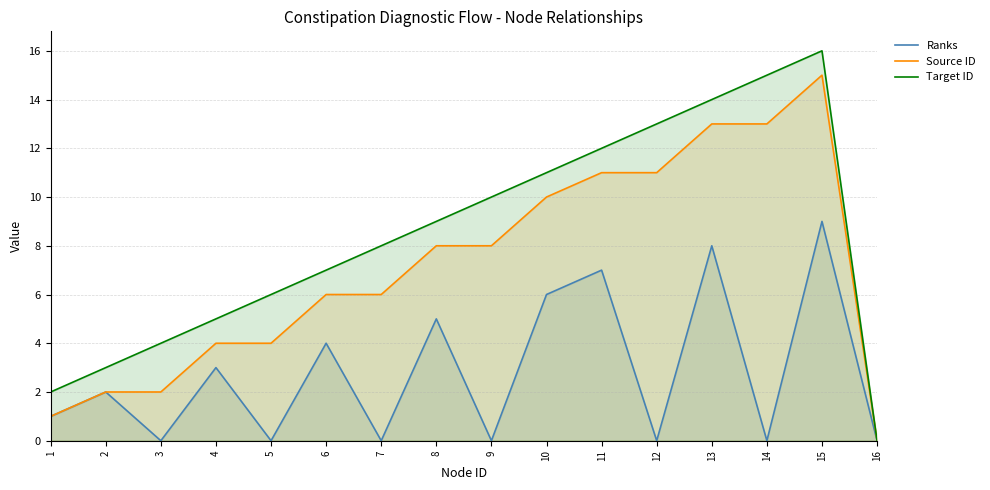

Reading left to right, extract all data points from this chart.

Ranks: 1	2	0	3	0	4	0	5	0	6	7	0	8	0	9	0
Source ID: 1	2	2	4	4	6	6	8	8	10	11	11	13	13	15	0
Target ID: 2	3	4	5	6	7	8	9	10	11	12	13	14	15	16	0